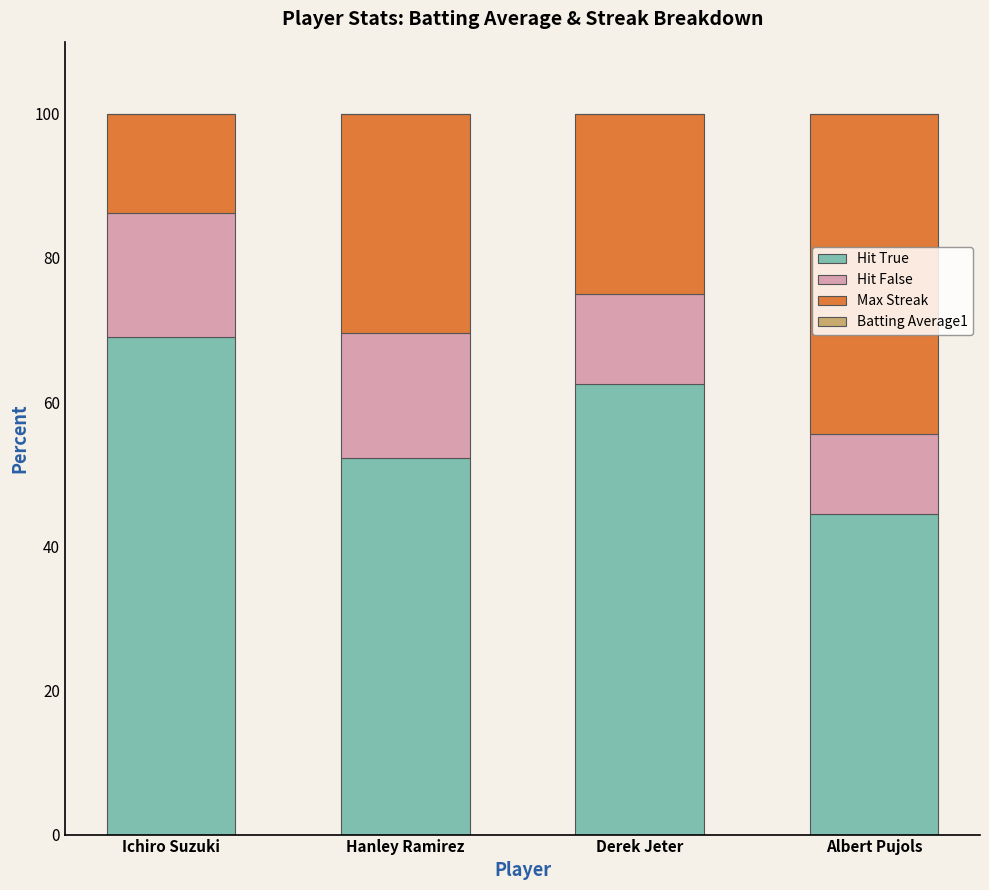

What is the total value across all series at Ichiro Suzuki?

100.0